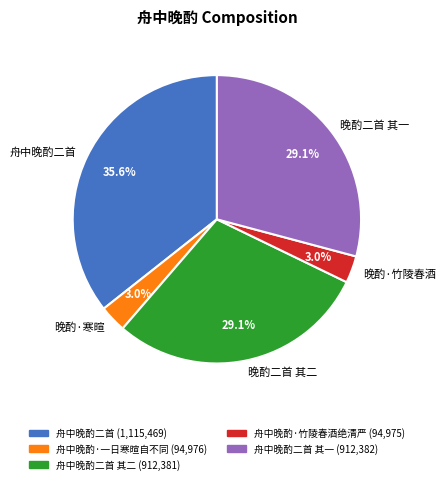

Do 晚酌二首 其一 and 舟中晚酌二首 together represent more than half of the pie?

Yes